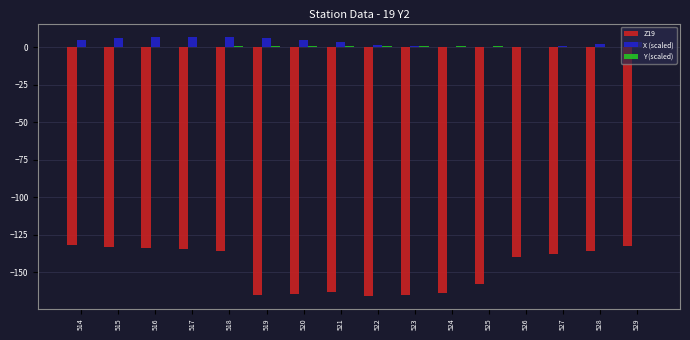

What is the sum of all Z19 values?

-2359.9